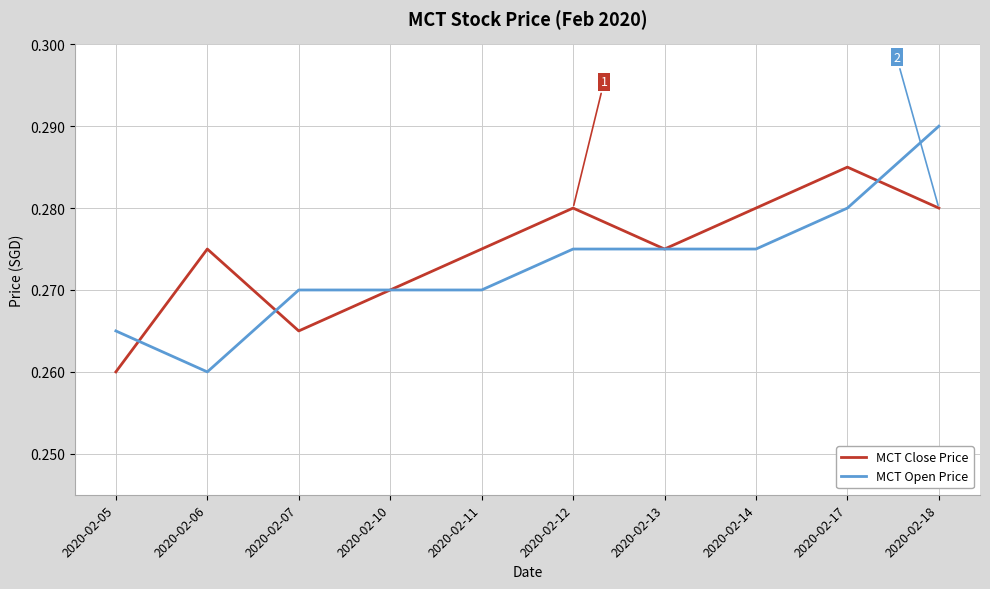

Rank the series by their maximum value, from highest to lowest.

MCT Open Price, MCT Close Price